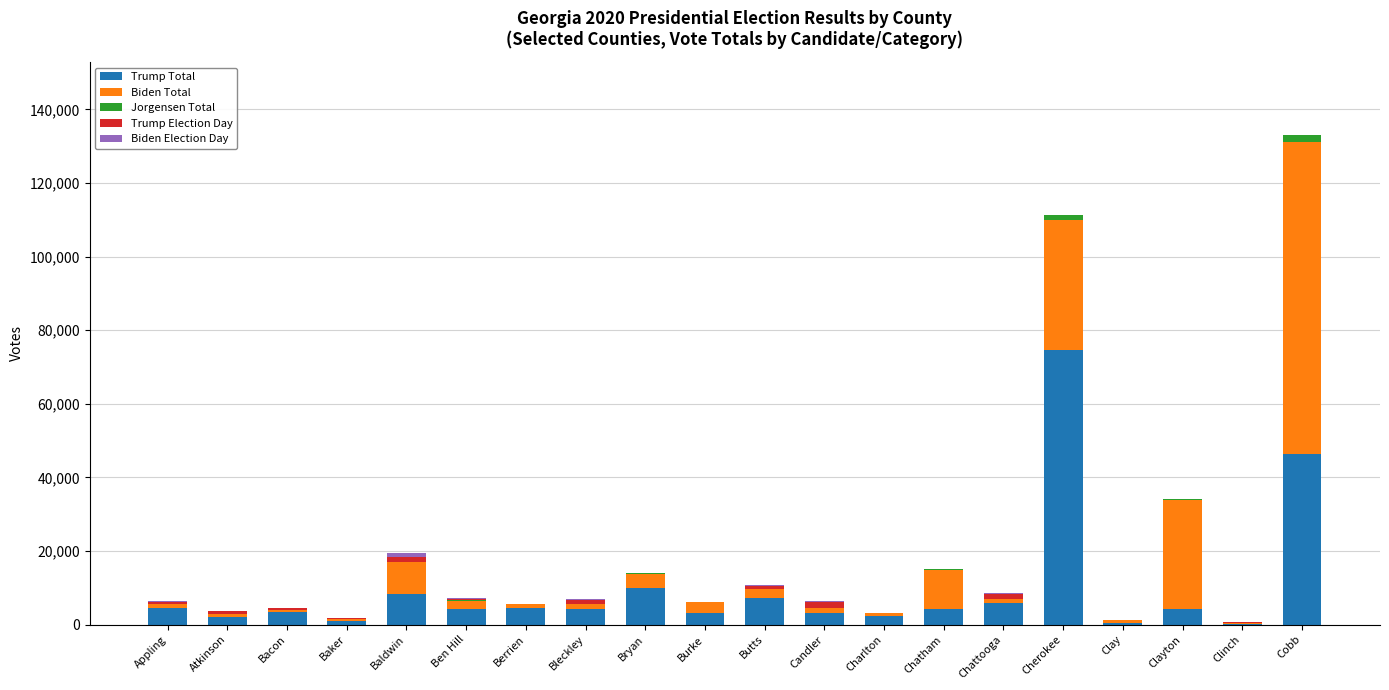

At which category is the sum across all series the highest?

Cobb